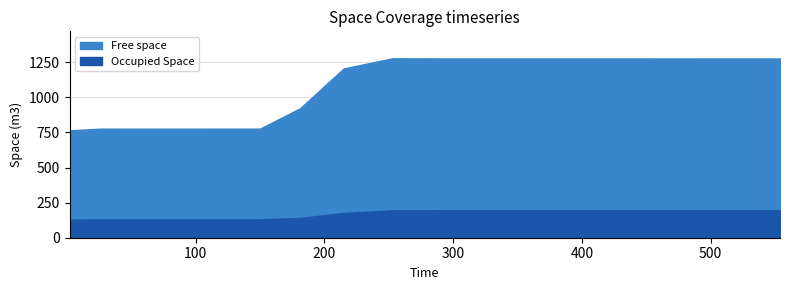

What is the label of the 13th point from the right?

149.935